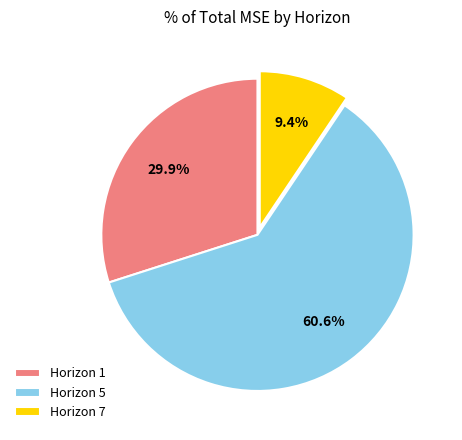

How many segments does this pie chart have?

3